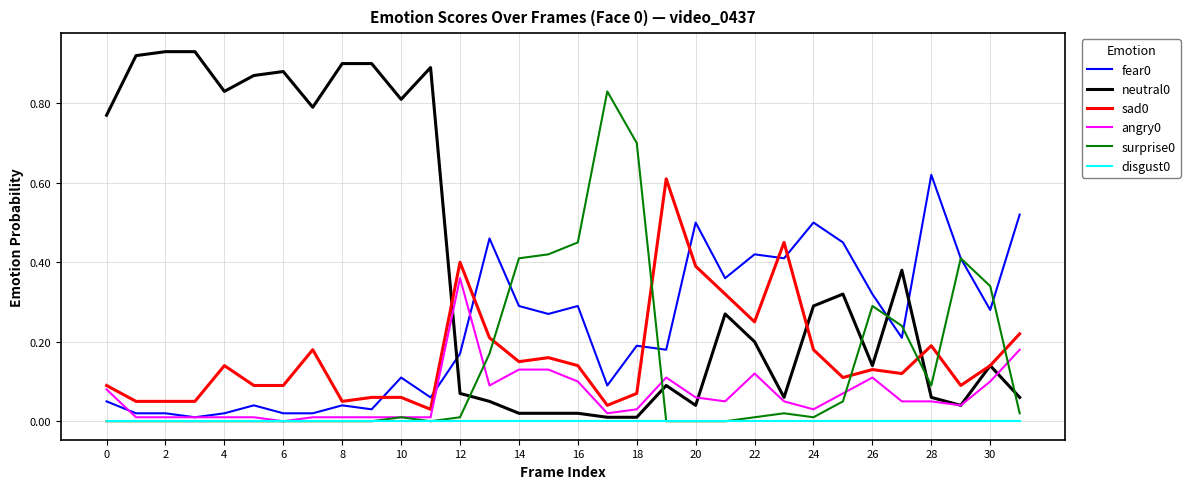

True or false: surprise0 and sad0 cross at least once.

True